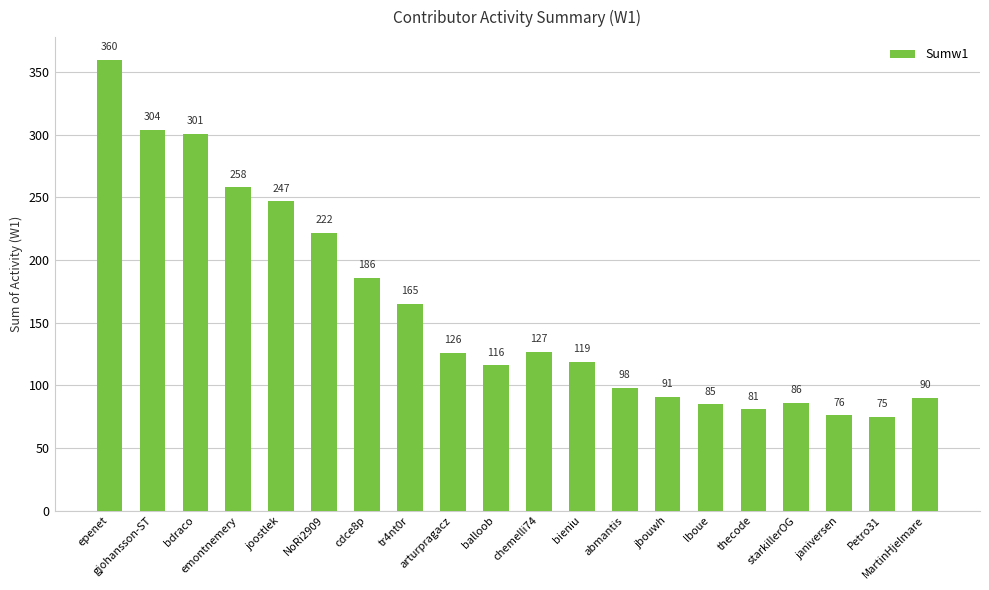

How many bars are there in total?

20